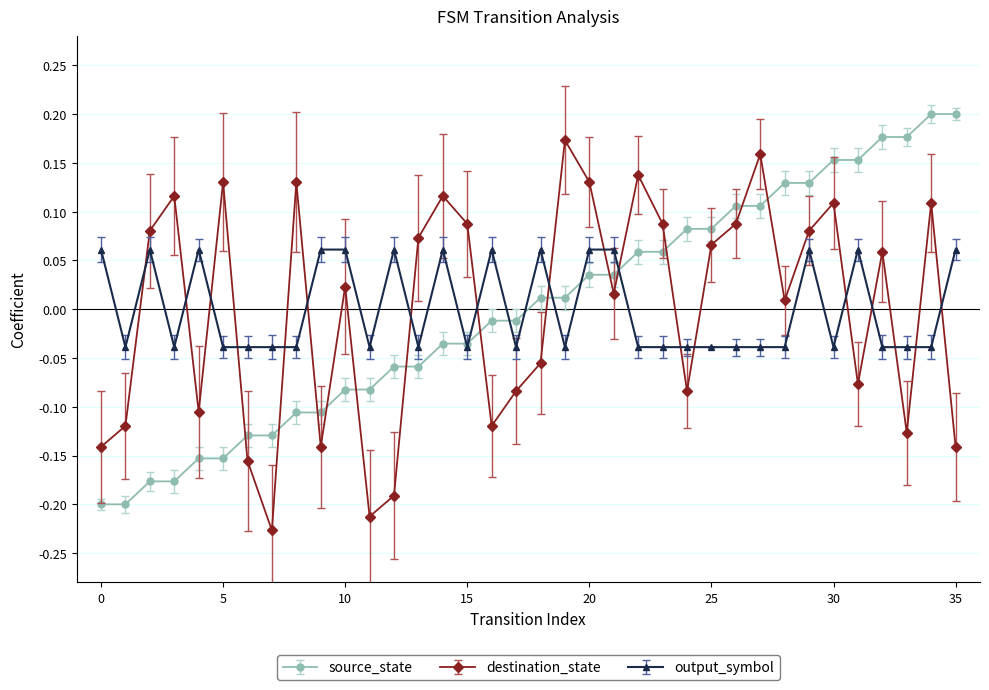

In destination_state, how many points are higher than both neighbors (excluding endpoints)?

11